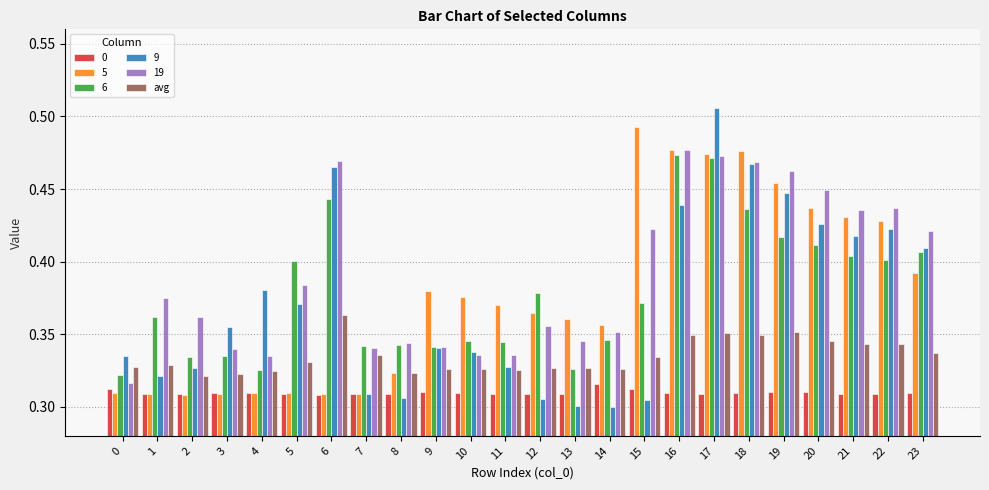

Is it true that avg equals 0.3 at 9?

True